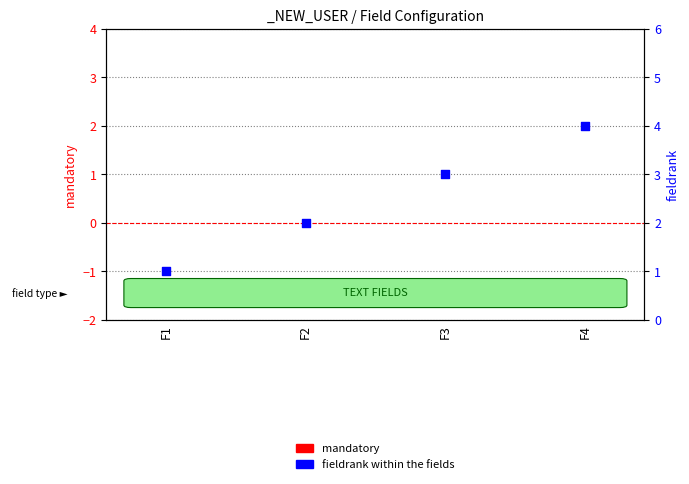

Is the value of mandatory (transformed) at F4 greater than the value of fieldrank within the fields at F1?

No